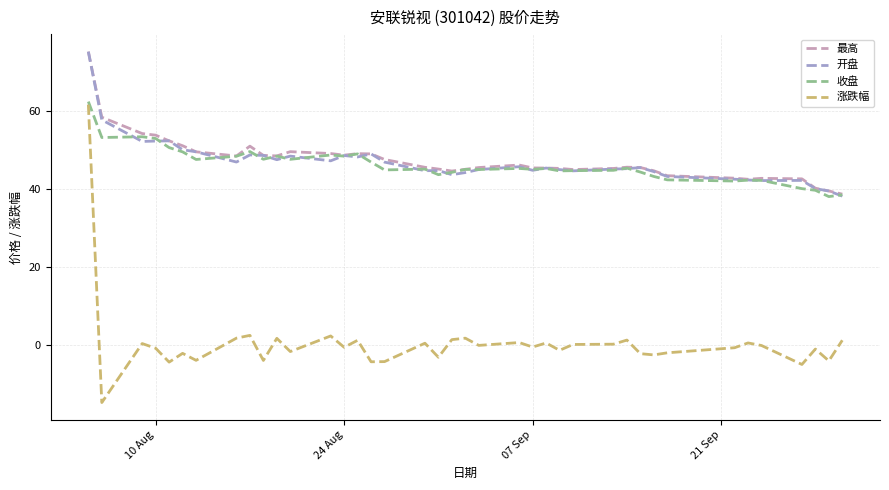

Which series has the widest spread of values?

涨跌幅